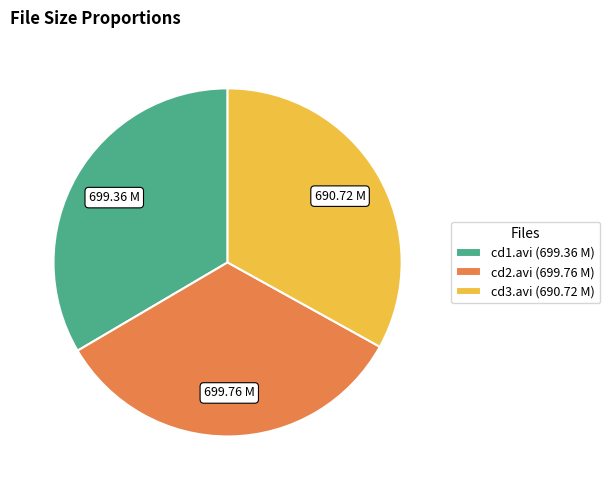

Do cd3.avi (690.72 M) and cd2.avi (699.76 M) together represent more than half of the pie?

Yes